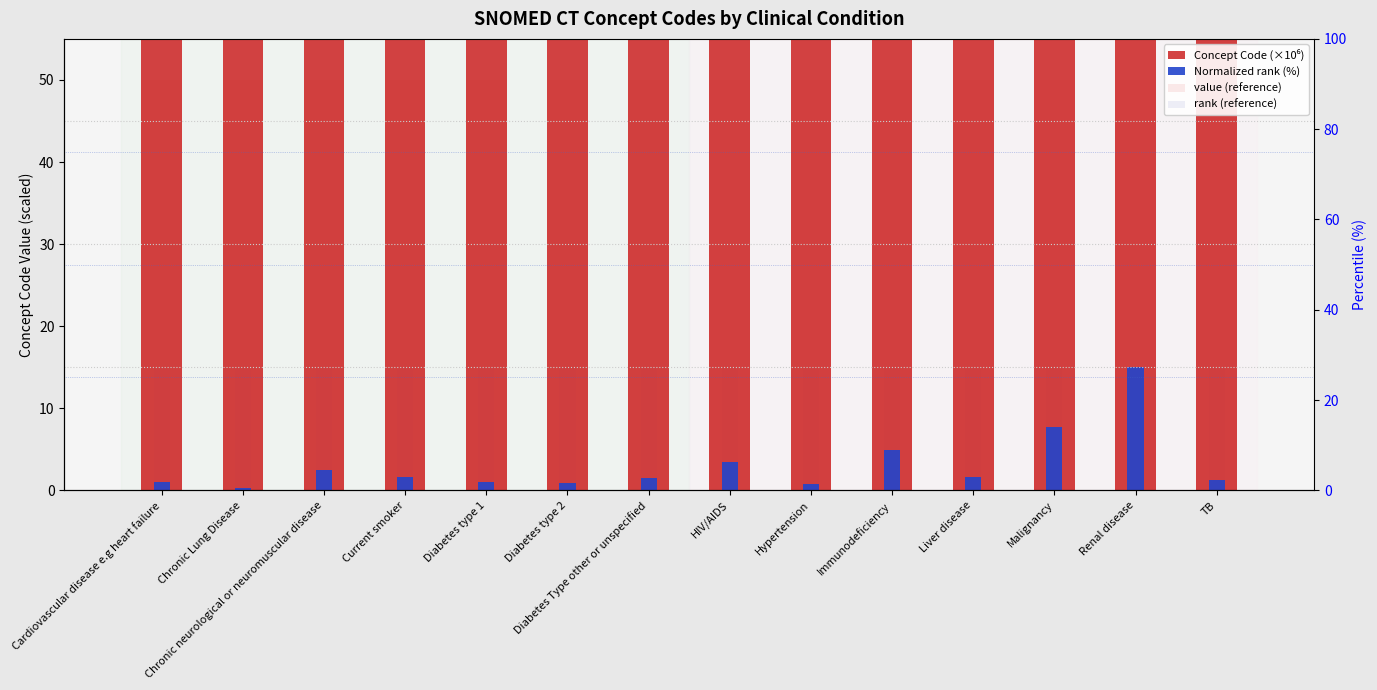

Reading left to right, list all the values displayed in this chart.

Concept Code (×10⁶): Cardiovascular disease e.g heart failure=2480.1	Chronic Lung Disease=682.3	Chronic neurological or neuromuscular disease=5947.0	Current smoker=3858.8	Diabetes type 1=2331.8	Diabetes type 2=2202.7	Diabetes Type other or unspecified=3660.6	HIV/AIDS=8290.8	Hypertension=1917.1	Immunodeficiency=11726.6	Liver disease=3839.2	Malignancy=18167.3	Renal disease=35452.2	TB=2835.9
Normalized rank (%): Cardiovascular disease e.g heart failure=1.0	Chronic Lung Disease=0.3	Chronic neurological or neuromuscular disease=2.5	Current smoker=1.6	Diabetes type 1=1.0	Diabetes type 2=0.9	Diabetes Type other or unspecified=1.5	HIV/AIDS=3.5	Hypertension=0.8	Immunodeficiency=5.0	Liver disease=1.6	Malignancy=7.7	Renal disease=15.0	TB=1.2
value (reference): Cardiovascular disease e.g heart failure=50.0	Chronic Lung Disease=50.0	Chronic neurological or neuromuscular disease=50.0	Current smoker=50.0	Diabetes type 1=50.0	Diabetes type 2=50.0	Diabetes Type other or unspecified=50.0	HIV/AIDS=50.0	Hypertension=50.0	Immunodeficiency=50.0	Liver disease=50.0	Malignancy=50.0	Renal disease=50.0	TB=50.0
rank (reference): Cardiovascular disease e.g heart failure=15.0	Chronic Lung Disease=15.0	Chronic neurological or neuromuscular disease=15.0	Current smoker=15.0	Diabetes type 1=15.0	Diabetes type 2=15.0	Diabetes Type other or unspecified=15.0	HIV/AIDS=15.0	Hypertension=15.0	Immunodeficiency=15.0	Liver disease=15.0	Malignancy=15.0	Renal disease=15.0	TB=15.0